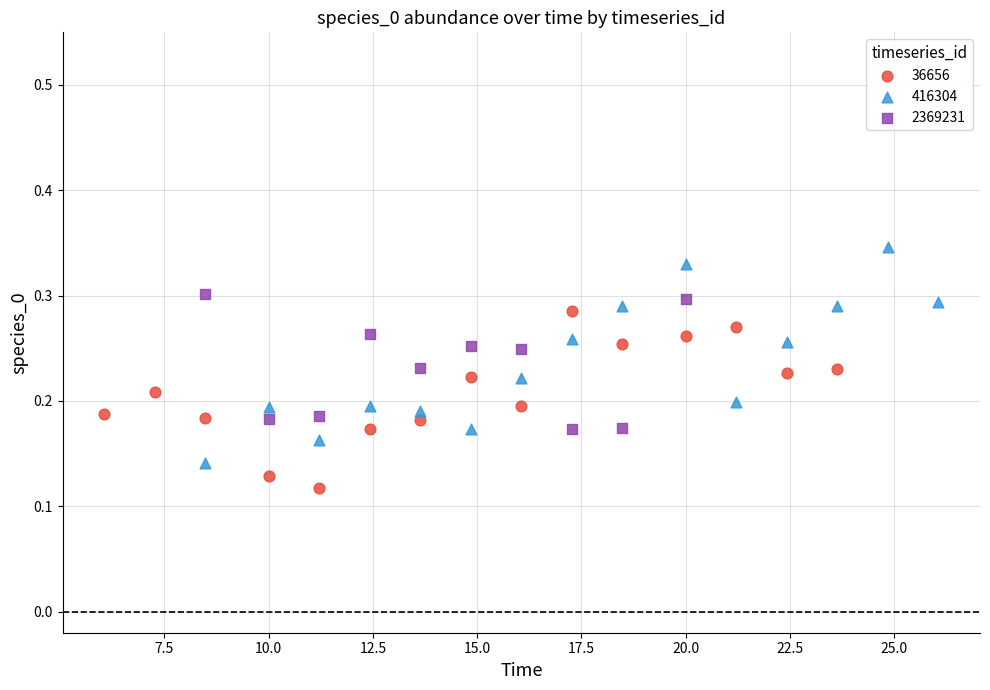

Which series reaches the minimum Y coordinate?

36656